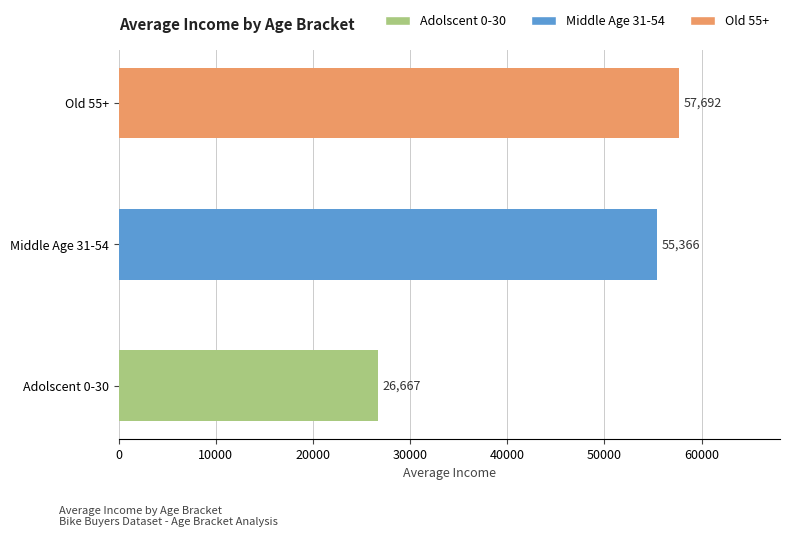

Reading bottom to top, extract all data points from this chart.

26667	55366	57692